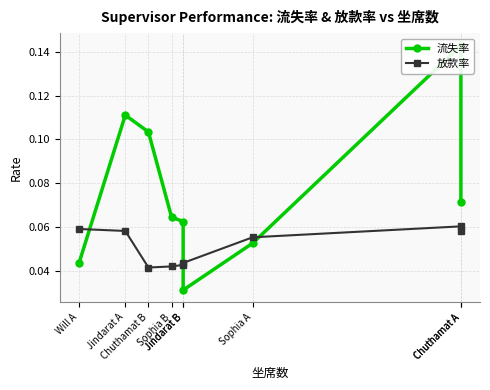

Reading right to left, list all the values displayed in this chart.

流失率: 0.1	0.1	0.1	0.0	0.1	0.1	0.1	0.1	0.0
放款率: 0.1	0.1	0.1	0.0	0.0	0.0	0.0	0.1	0.1